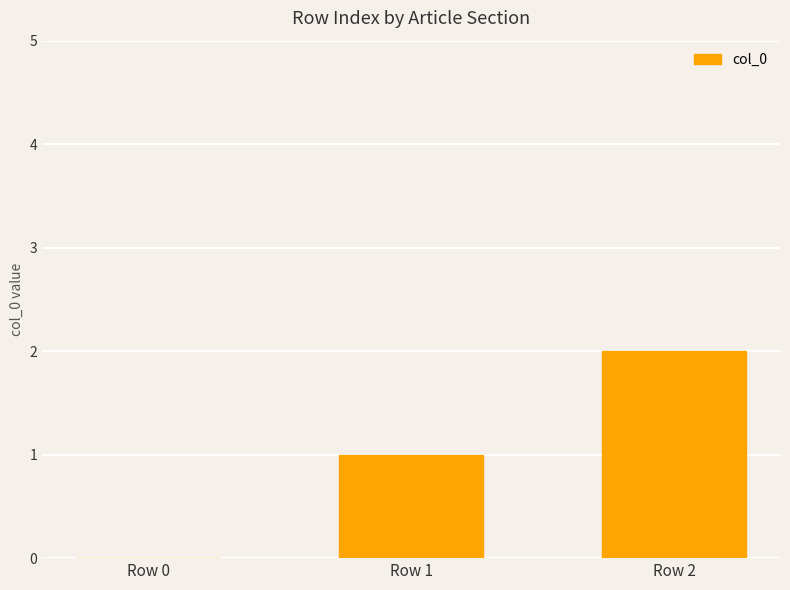

At which category does the chart reach its peak across all series?

Row 2